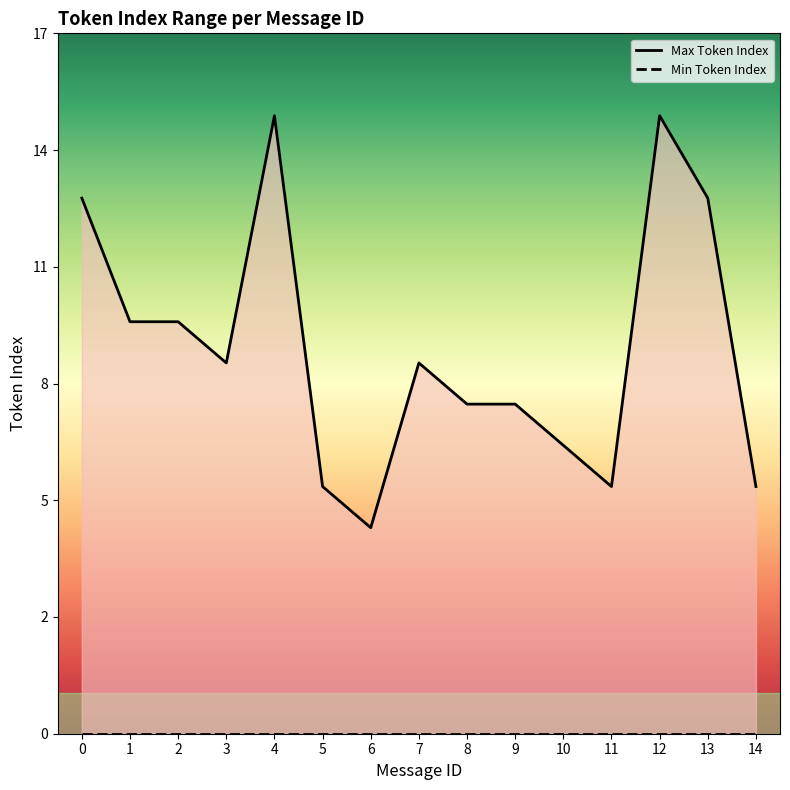

Is the value of Min Token Index at 12 greater than the value of Max Token Index at 0?

No